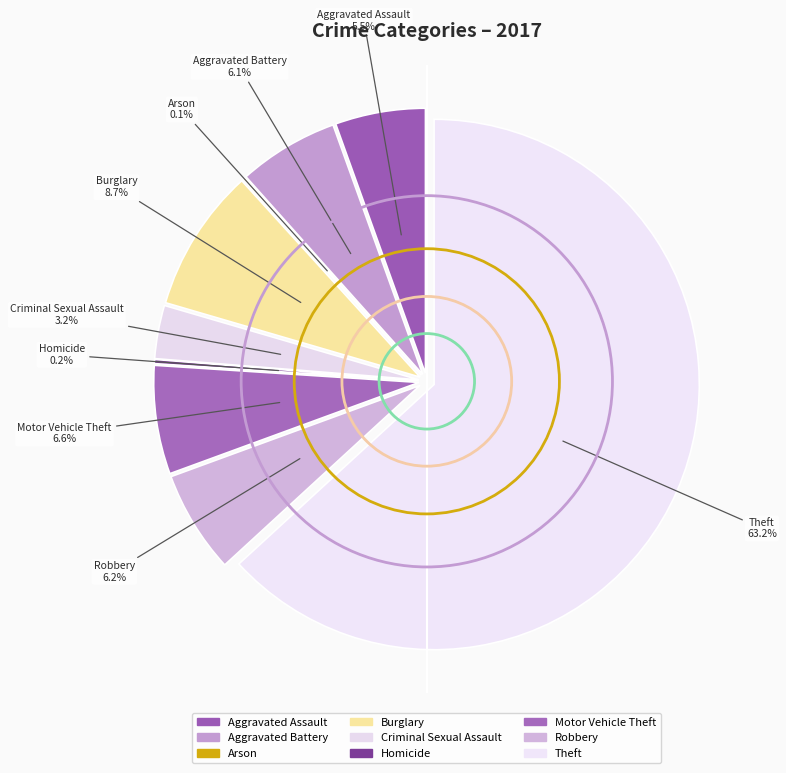

Rank the categories by value from highest to lowest.

Theft, Burglary, Motor Vehicle Theft, Robbery, Aggravated Battery, Aggravated Assault, Criminal Sexual Assault, Homicide, Arson